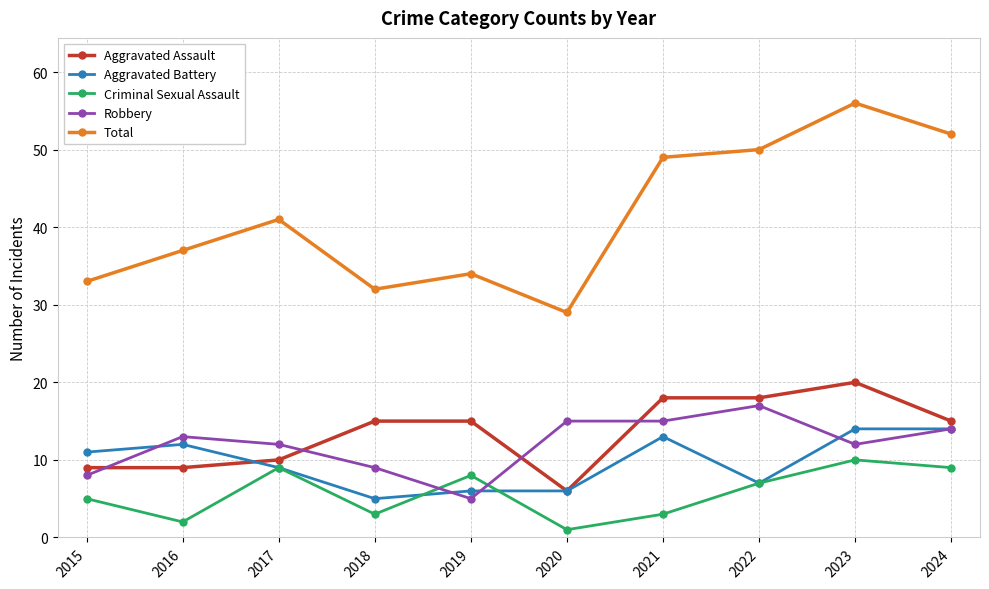

Reading left to right, what are all the values shown in this chart?

Aggravated Assault: 2015=9	2016=9	2017=10	2018=15	2019=15	2020=6	2021=18	2022=18	2023=20	2024=15
Aggravated Battery: 2015=11	2016=12	2017=9	2018=5	2019=6	2020=6	2021=13	2022=7	2023=14	2024=14
Criminal Sexual Assault: 2015=5	2016=2	2017=9	2018=3	2019=8	2020=1	2021=3	2022=7	2023=10	2024=9
Robbery: 2015=8	2016=13	2017=12	2018=9	2019=5	2020=15	2021=15	2022=17	2023=12	2024=14
Total: 2015=33	2016=37	2017=41	2018=32	2019=34	2020=29	2021=49	2022=50	2023=56	2024=52